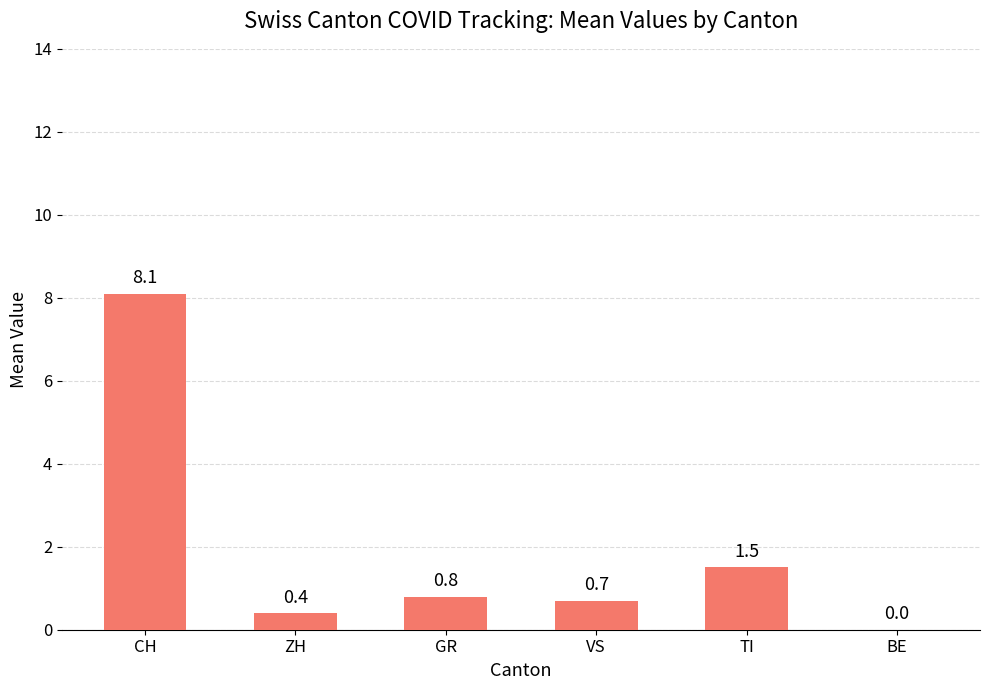

Reading left to right, what are all the values shown in this chart?

8.1	0.4	0.8	0.7	1.5	0.0